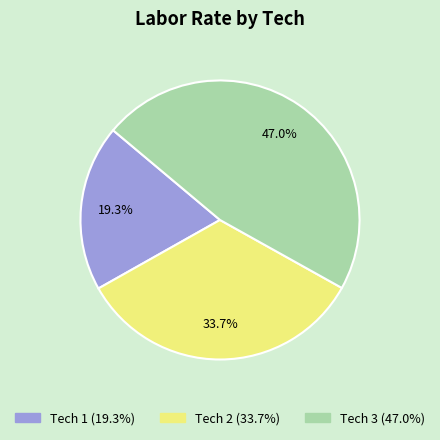

To the nearest percent, what is the average slice percentage?

33%